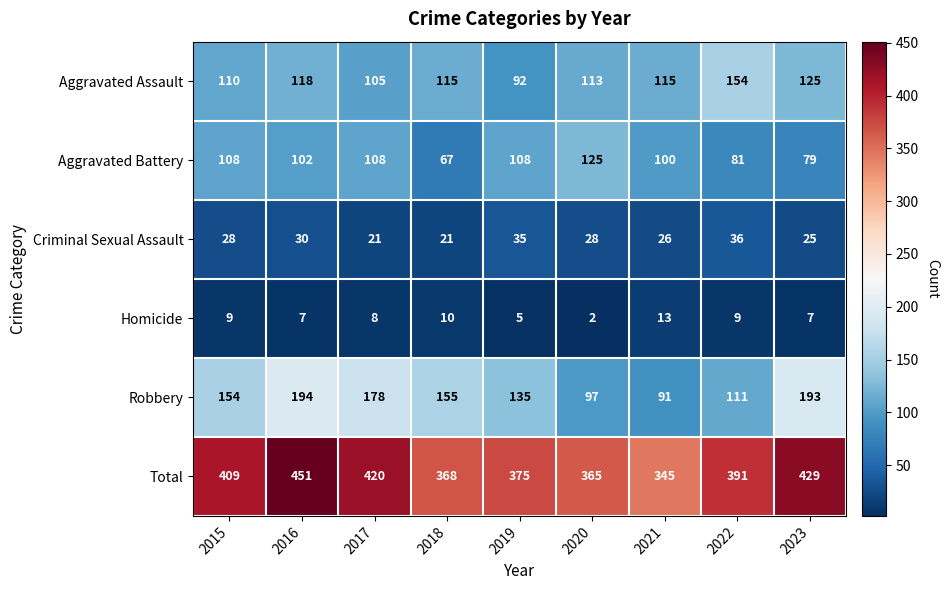

Which series changed the most between 2017 and 2018?

Total